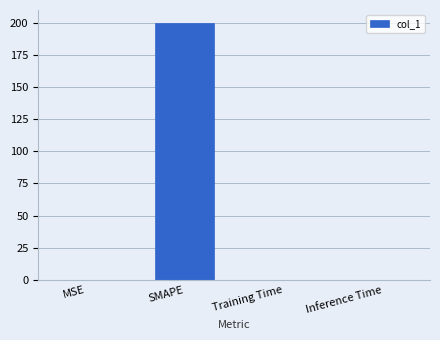

Are the bars horizontal?

No